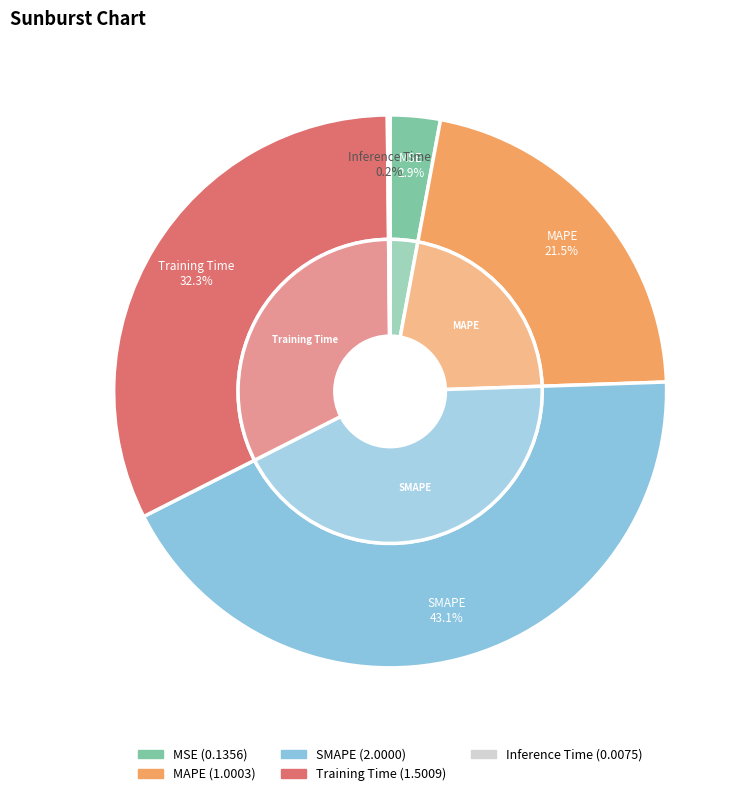

Combined, what portion of the pie is MSE and MAPE?

24.5%